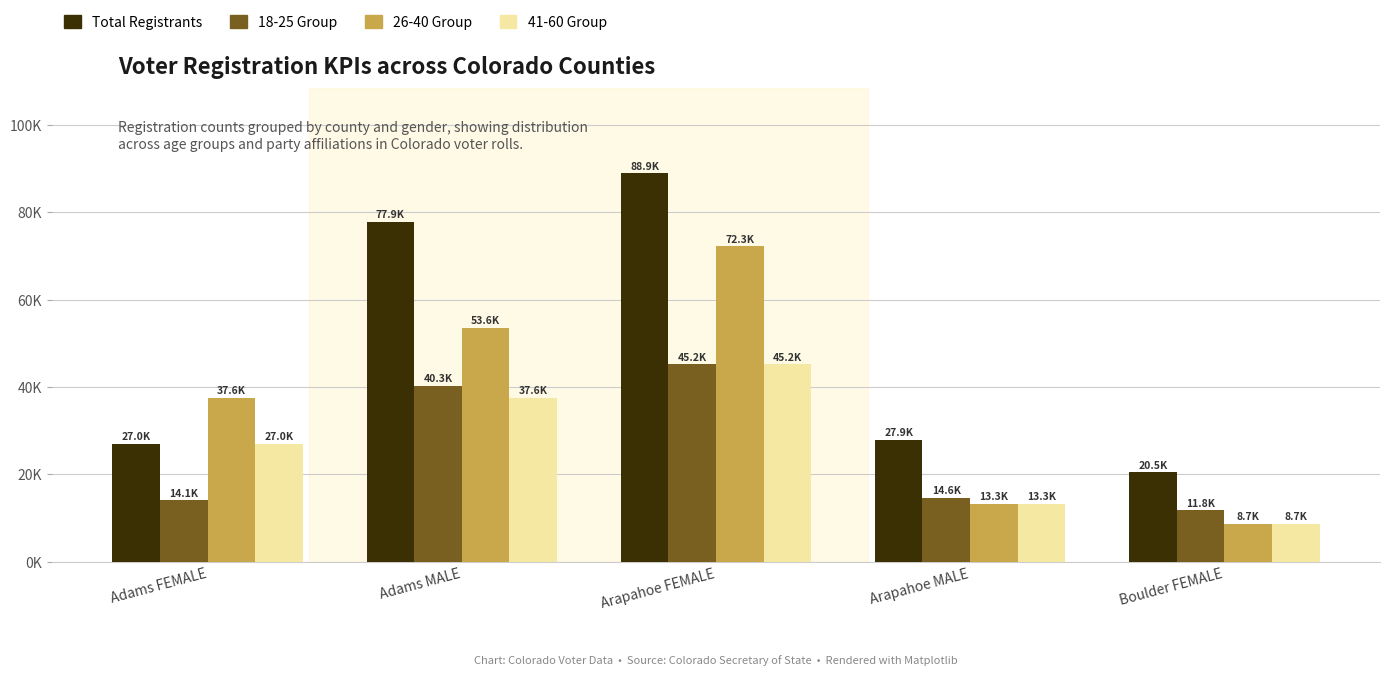

At which label does 41-60 Group first exceed 27024?

Adams MALE